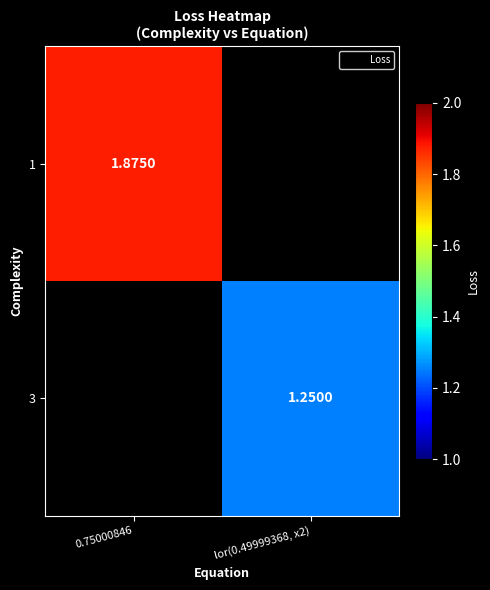

At which label does 1 reach its peak?

0.75000846